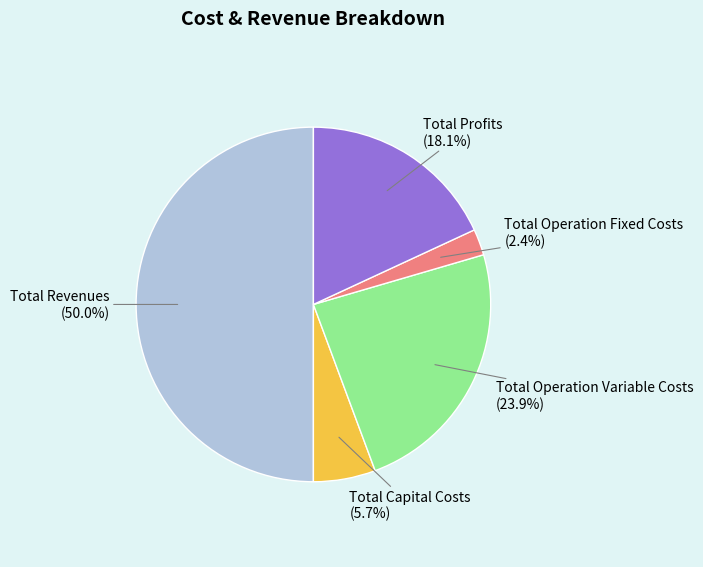

Count the number of slices in the pie.

5